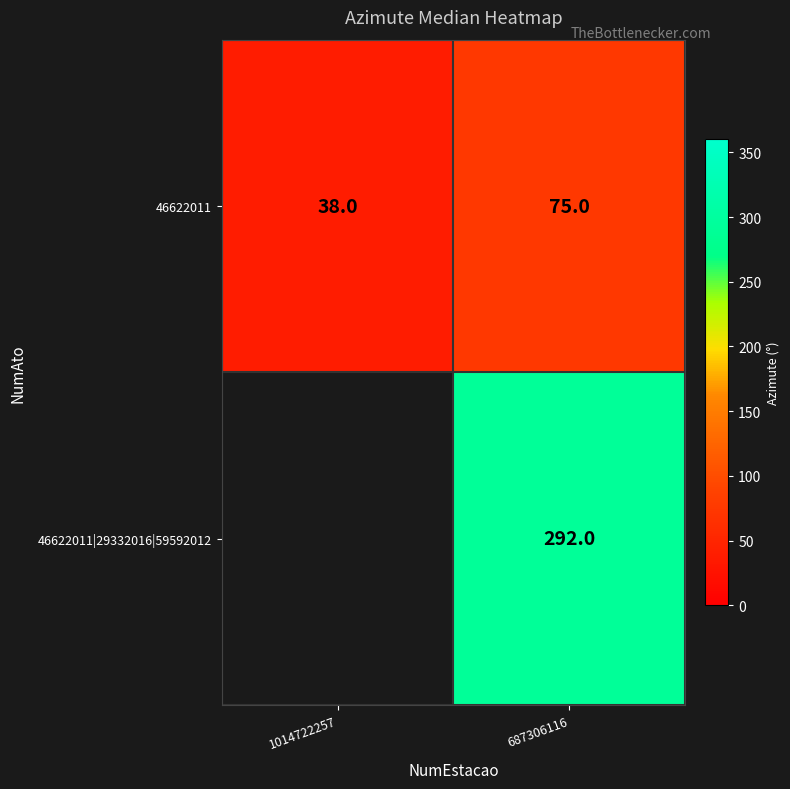

What is the difference between the maximum and minimum values in the 46622011 series?

37